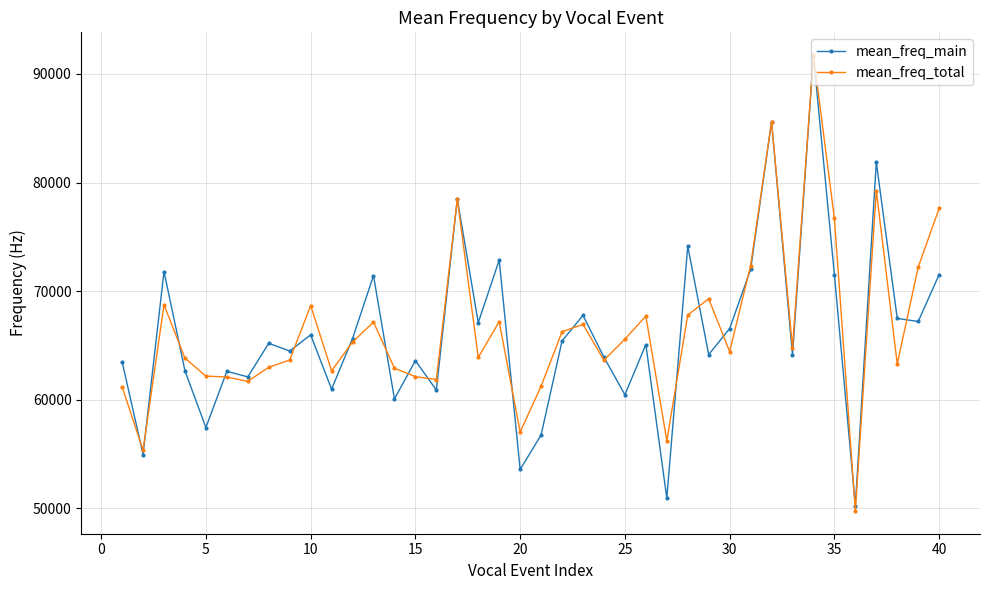

What is the lowest value of the mean_freq_total series?

49757.7